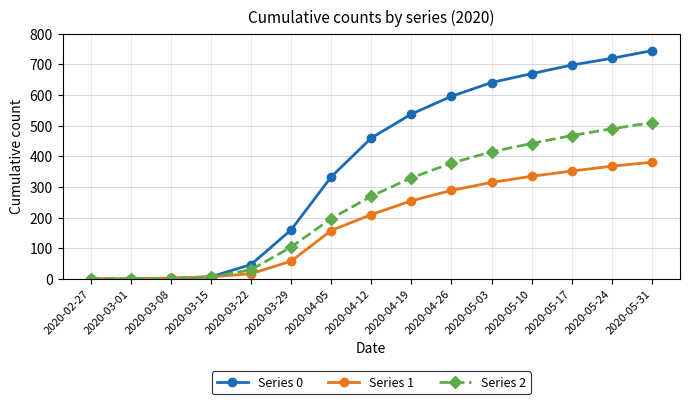

What are all the series names shown in the legend?

Series 0, Series 1, Series 2